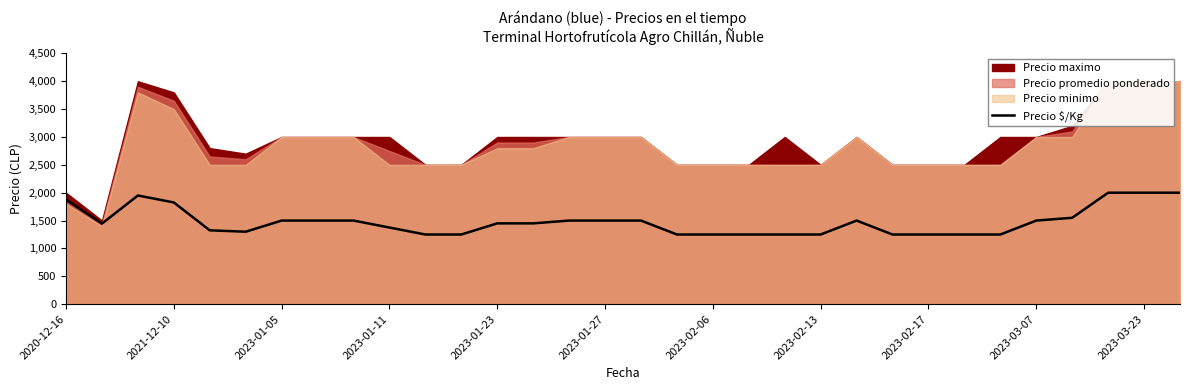

What is the lowest value of the Precio $/Kg series?

1250